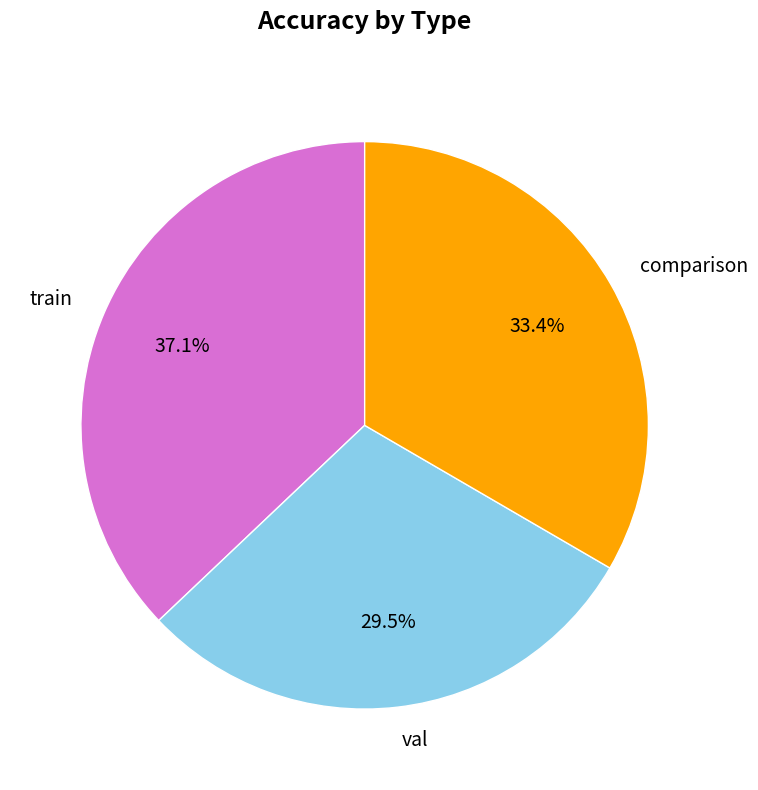

To the nearest percent, what is the difference between the comparison and val slice percentages?

4%